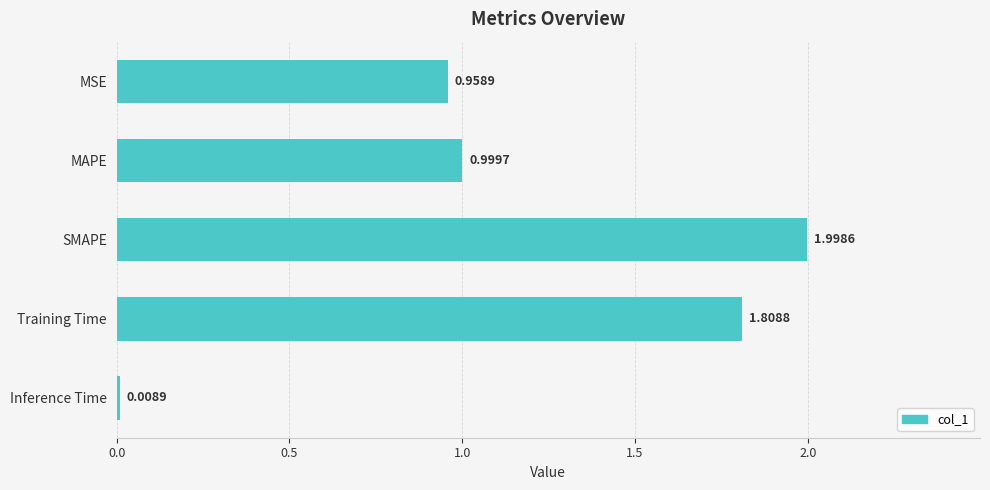

What is the greatest value displayed?

2.0